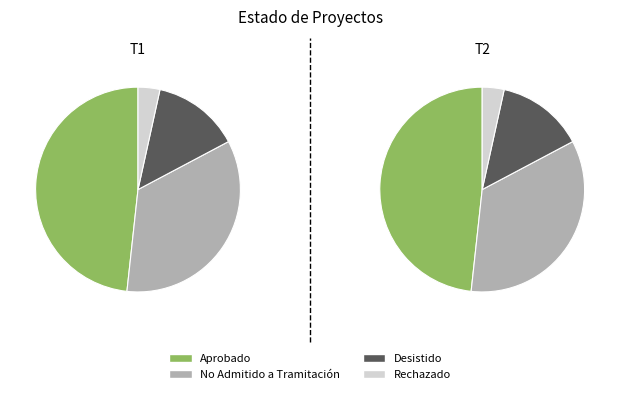

How many segments does this pie chart have?

4